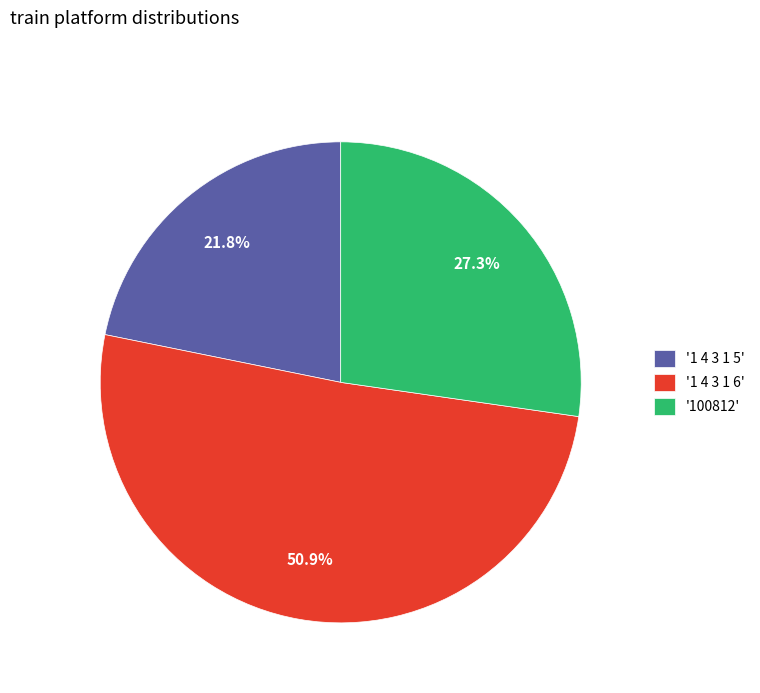

To the nearest percent, what is the average slice percentage?

33%